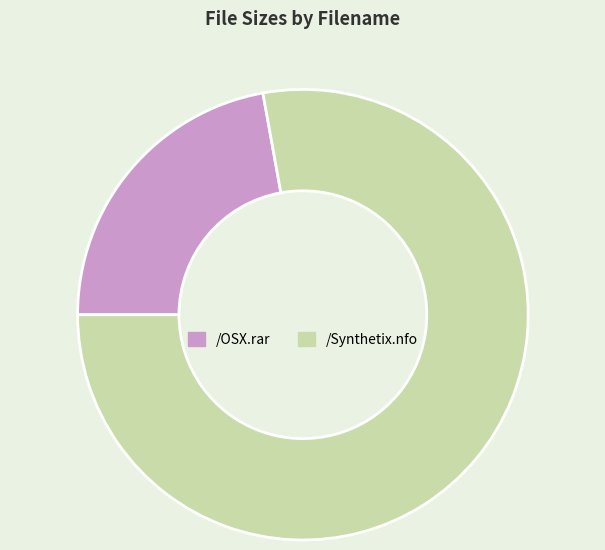

How many slices are in this pie chart?

2